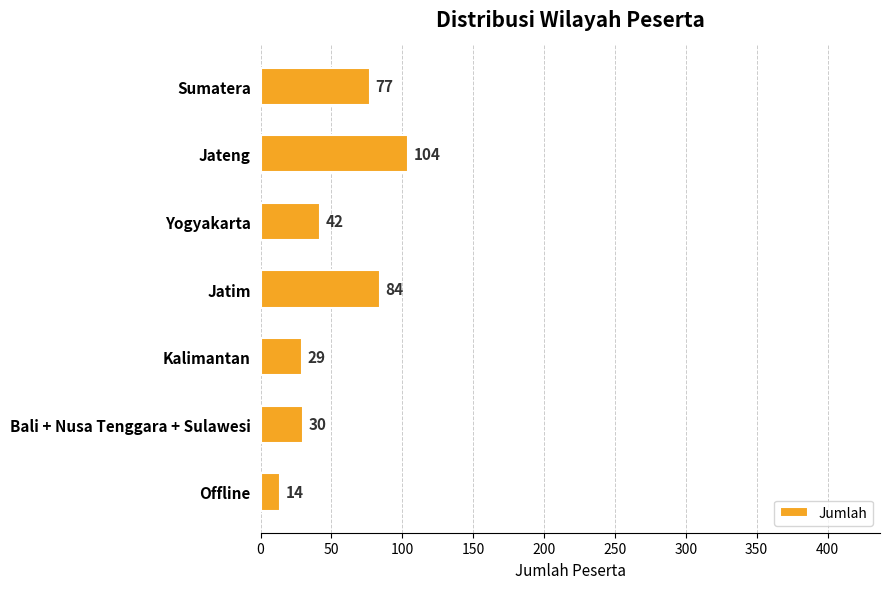

What is the maximum value shown in the chart?

104